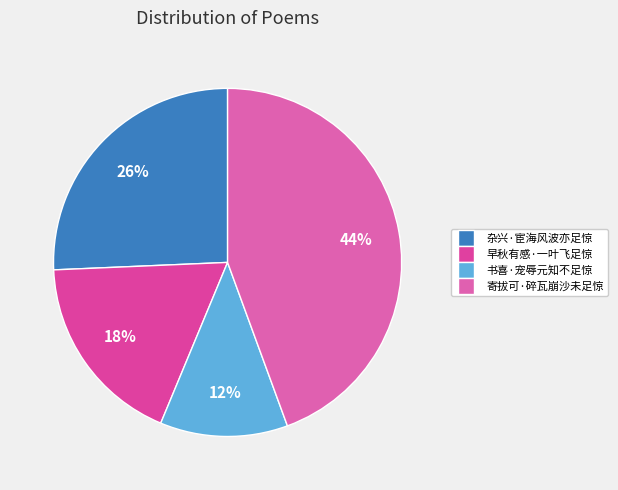

How many slices are in this pie chart?

4